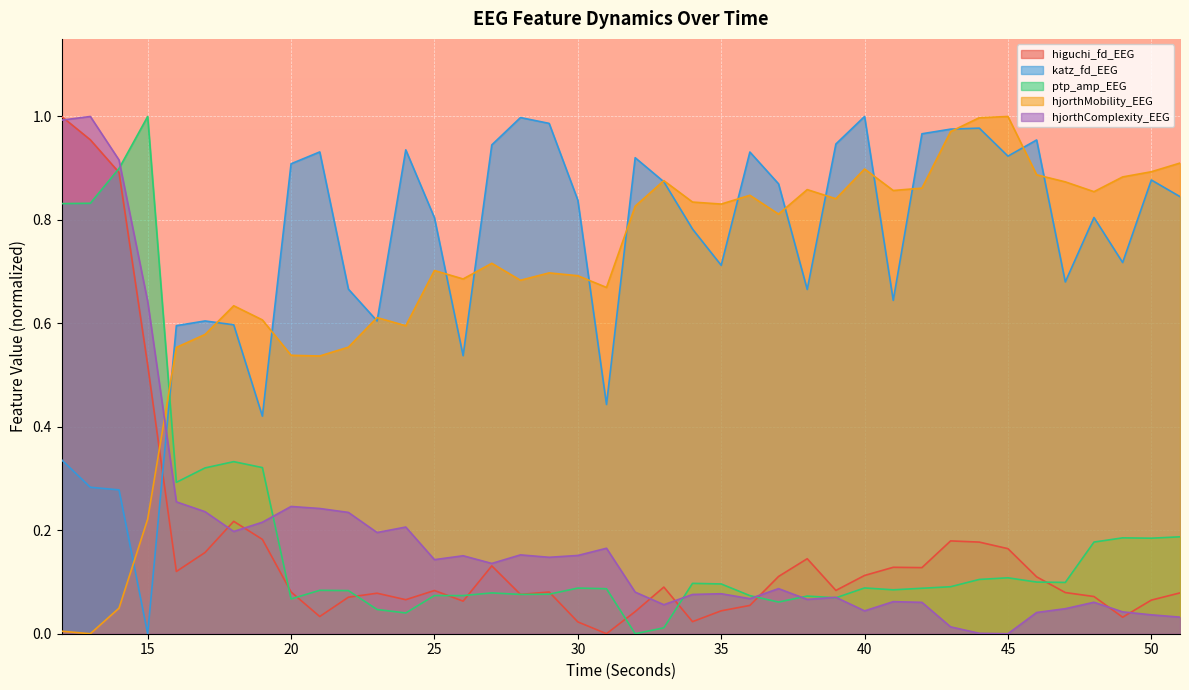

Which series has the largest total across all categories?

katz_fd_EEG